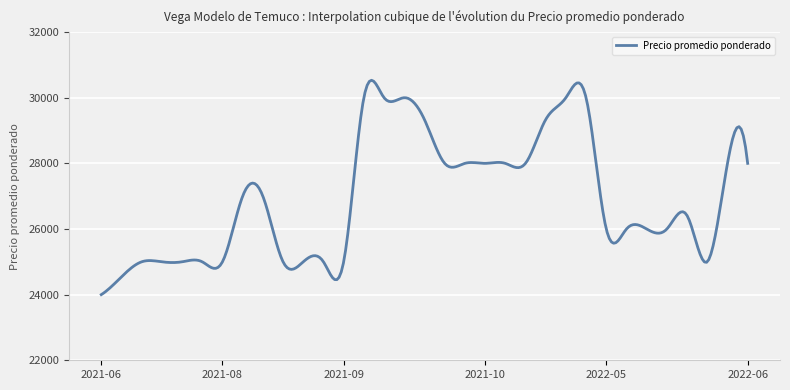

What is the greatest value displayed?

30531.3